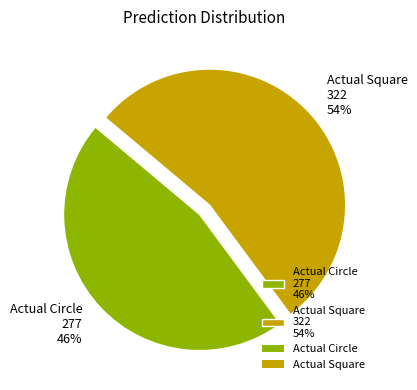

Does Actual Circle account for over 50% of the chart?

No